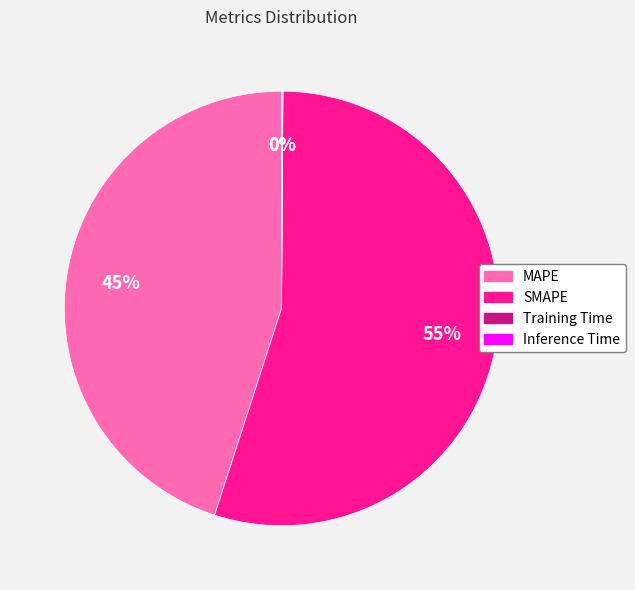

Which slice is the largest?

SMAPE